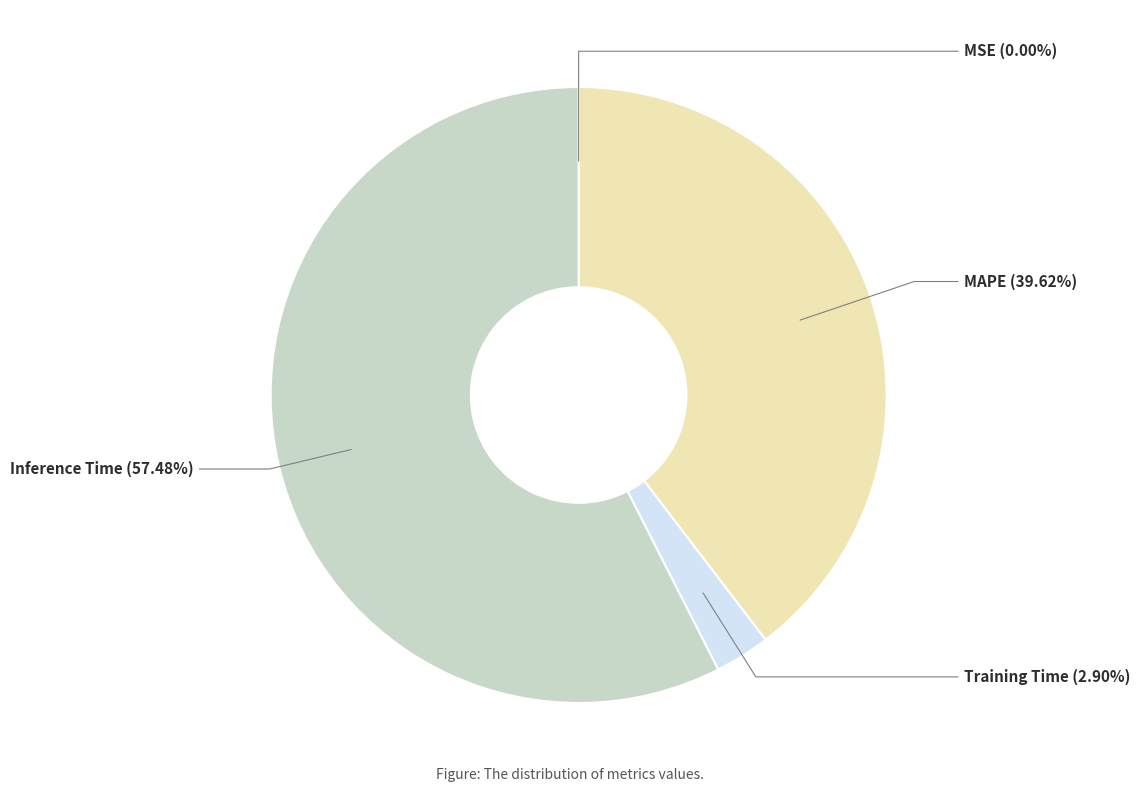

To the nearest percent, what is the combined percentage of MSE and Inference Time?

57%